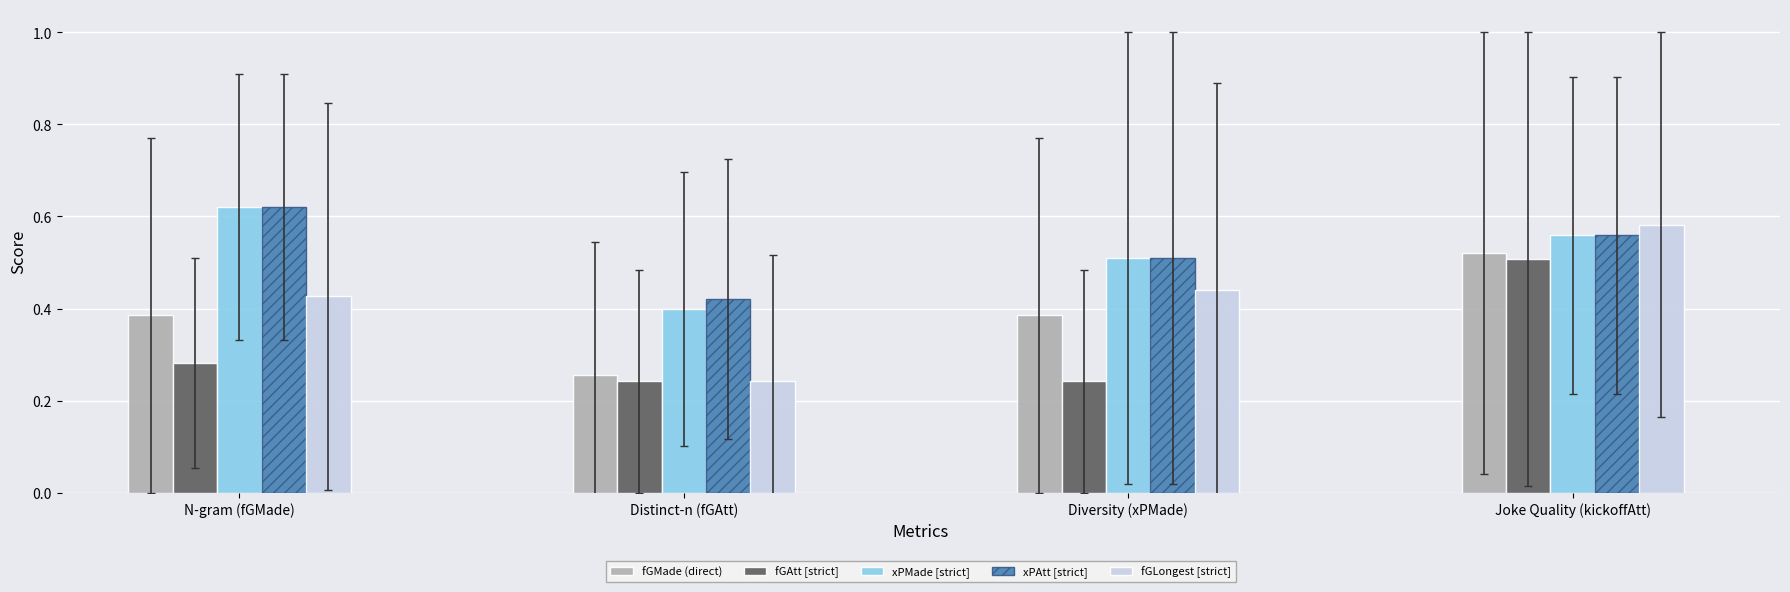

How many groups of bars are there?

4